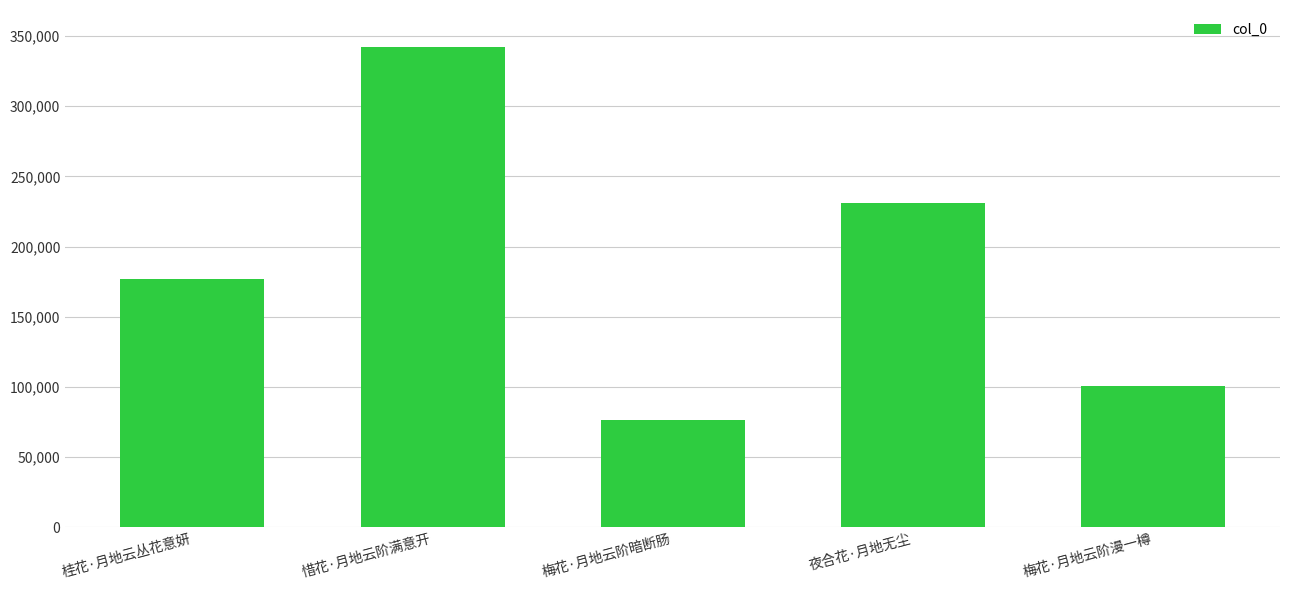

How many series are shown in this chart?

1